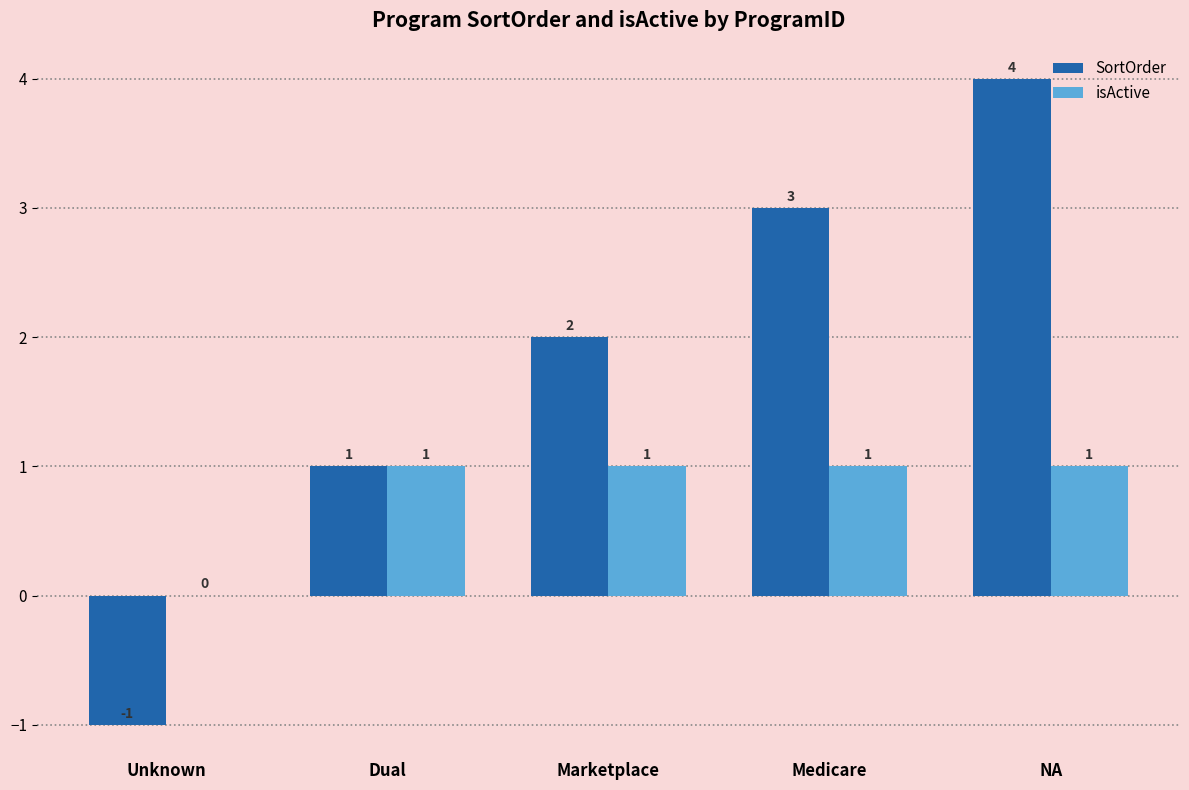

What is the sum of all SortOrder values?

9